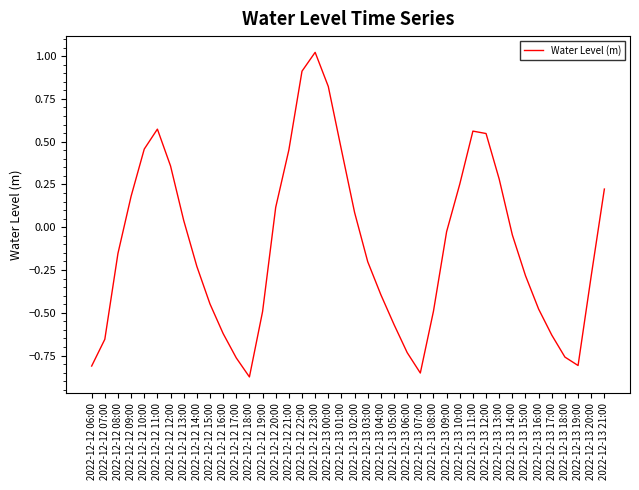

What is the change in value from 2022-12-12 08:00 to 2022-12-12 21:00?

+0.6